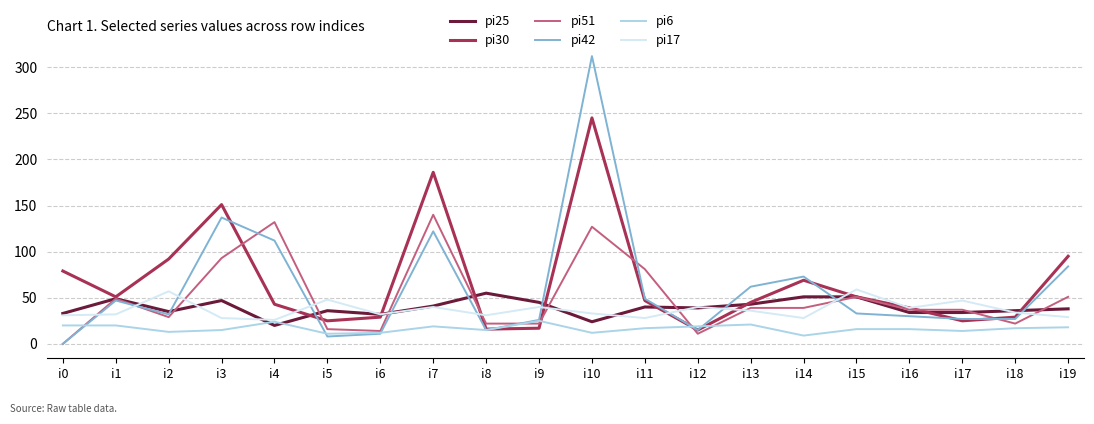

What is the difference between the maximum and minimum values in the pi42 series?

312